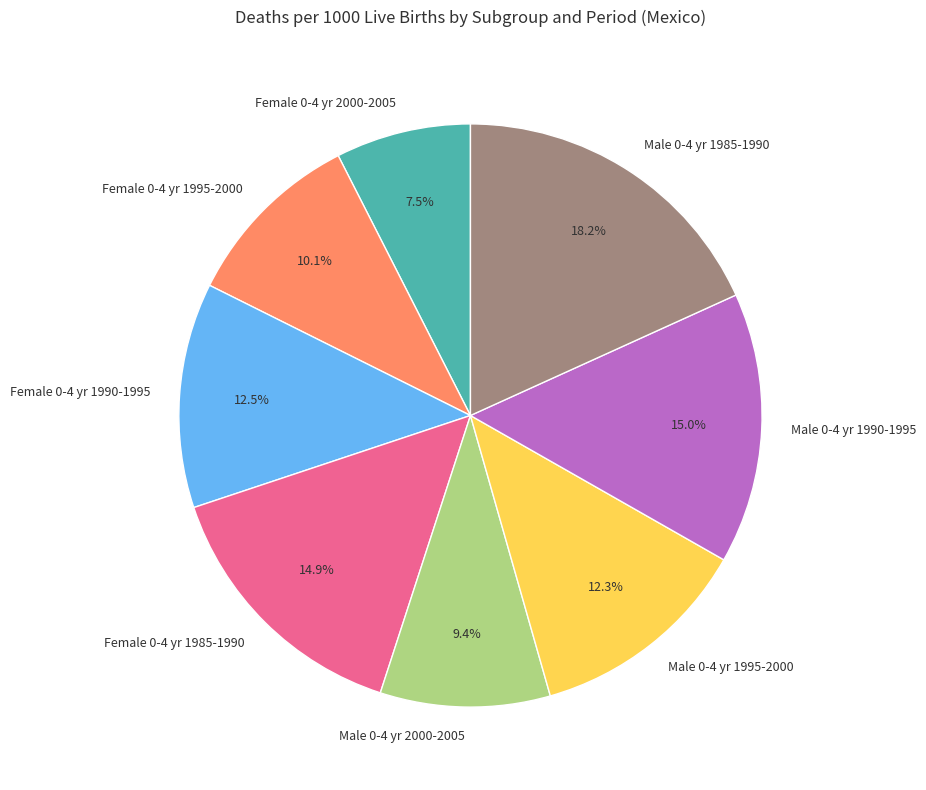

Does Female 0-4 yr 1985-1990 represent more than half of the total?

No